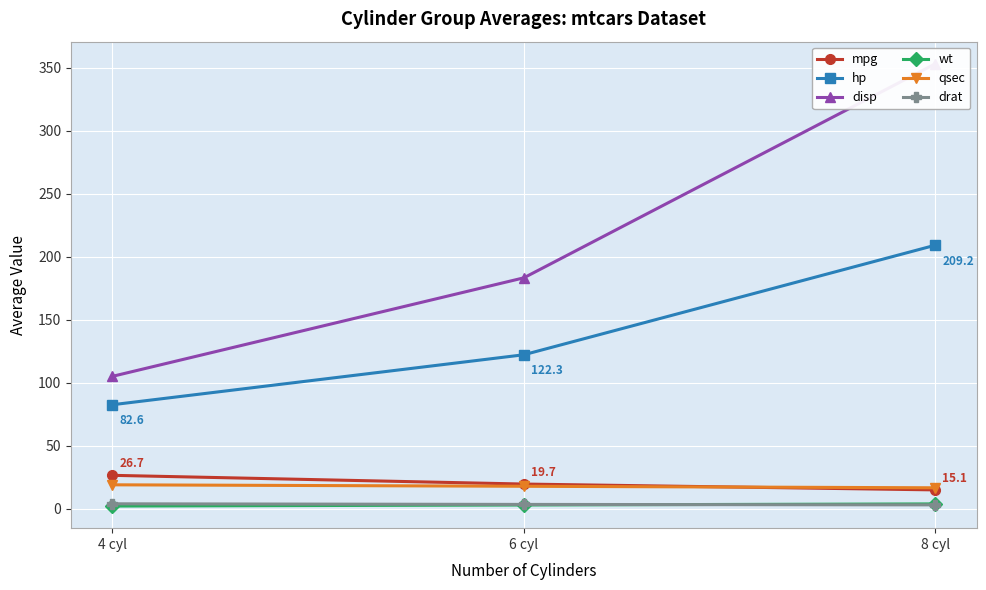

True or false: drat has a value of 6.0 at 6 cyl.

False